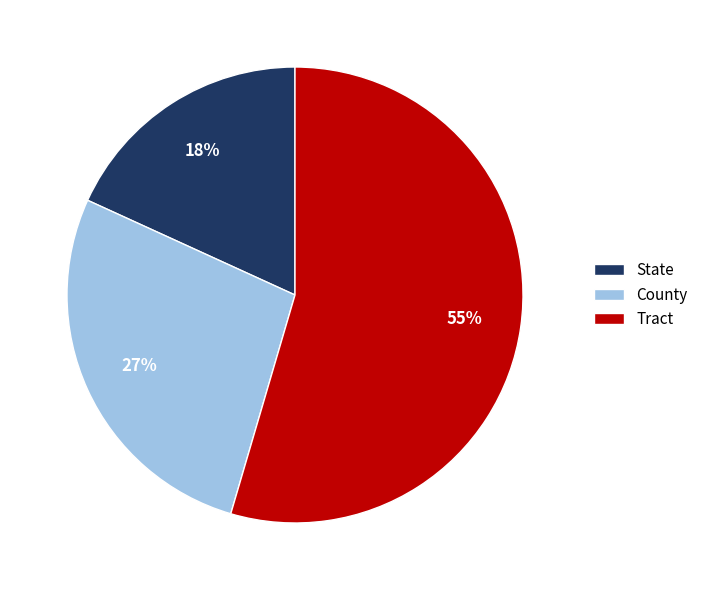

What is the ratio of the value at State to the value at County?

0.7